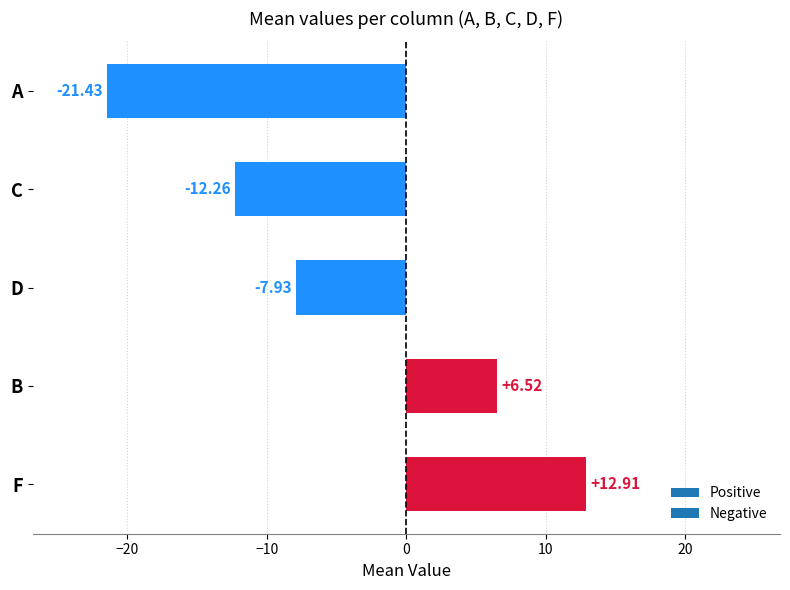

Which label corresponds to the largest value in the chart?

F